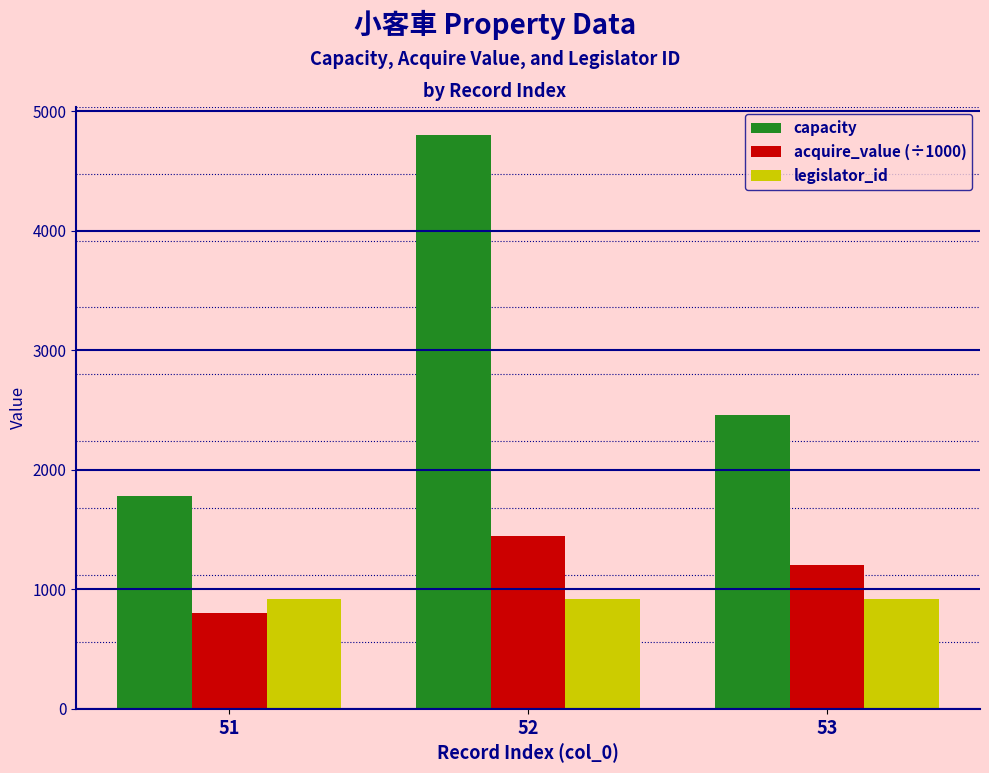

What is the difference between the highest and lowest values at 51?

981